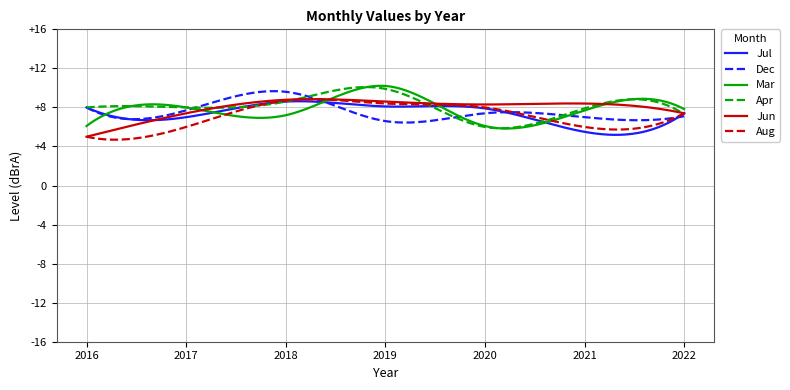

At how many categories does at least one series exceed 5?

300